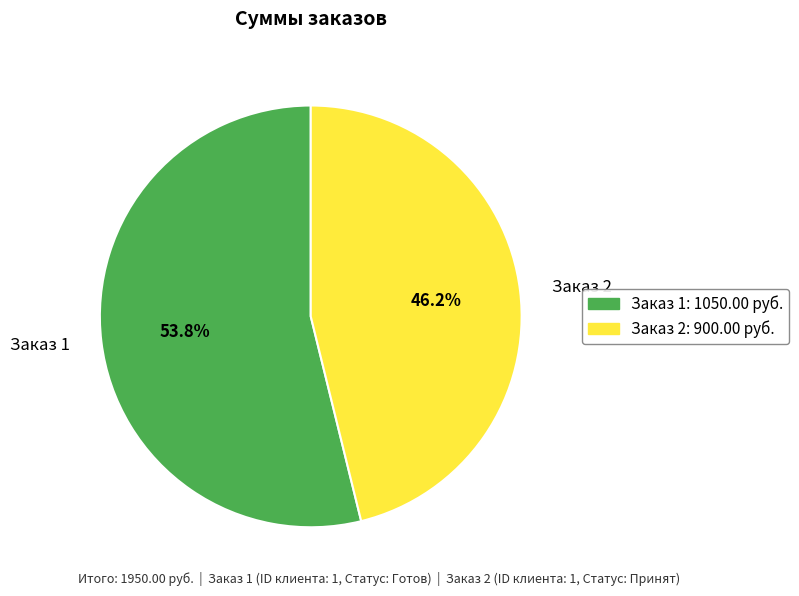

Count the number of slices in the pie.

2